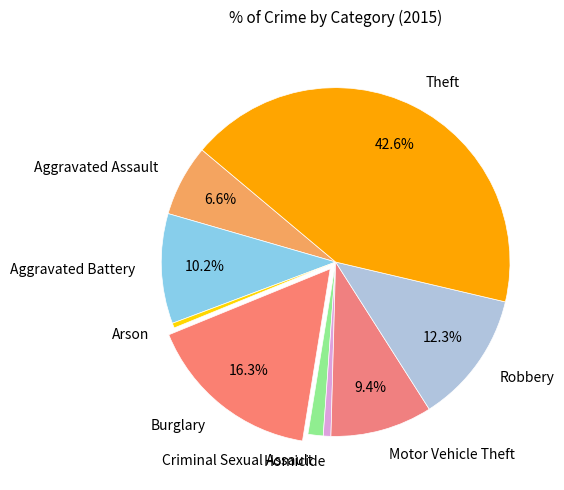

What percentage is the Burglary slice, to the nearest percent?

16%